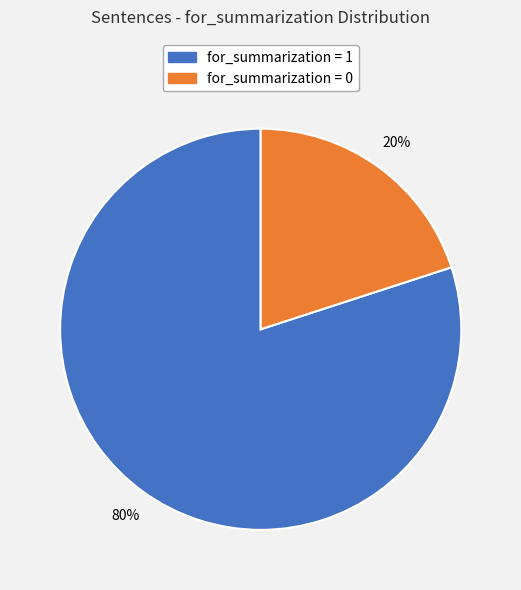

The for_summarization = 1 slice represents 80% of the pie. True or false?

True